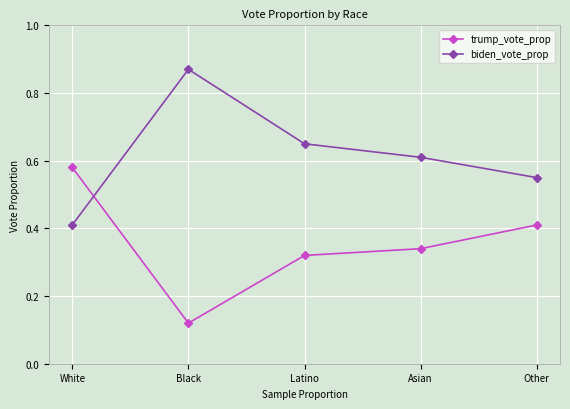

What is the difference between the maximum and minimum values in the trump_vote_prop series?

0.5